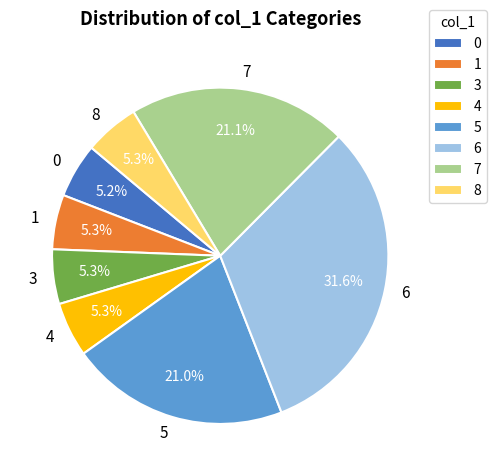

Which slice is the largest?

6